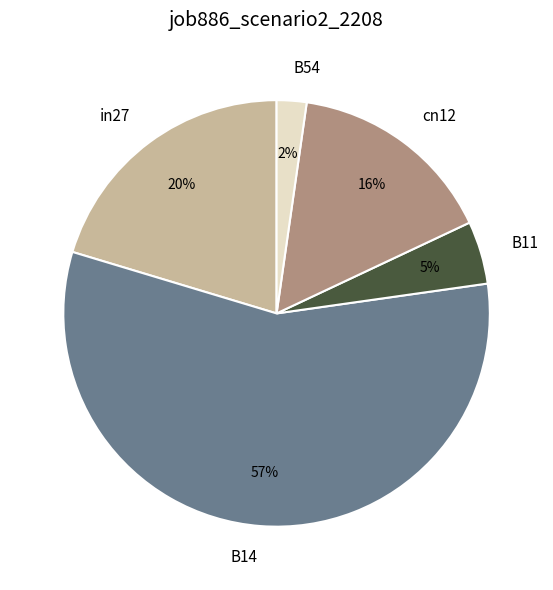

Is it true that B14 is 57% of the pie?

True